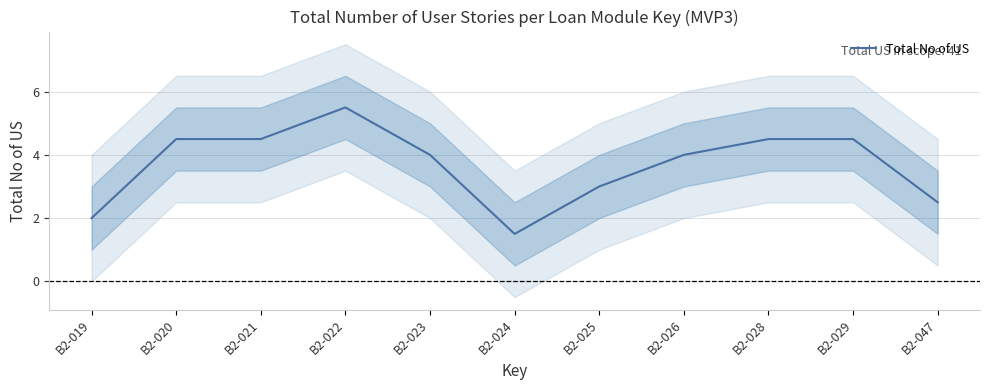

Is it true that the value at B2-021 is 4.5?

True